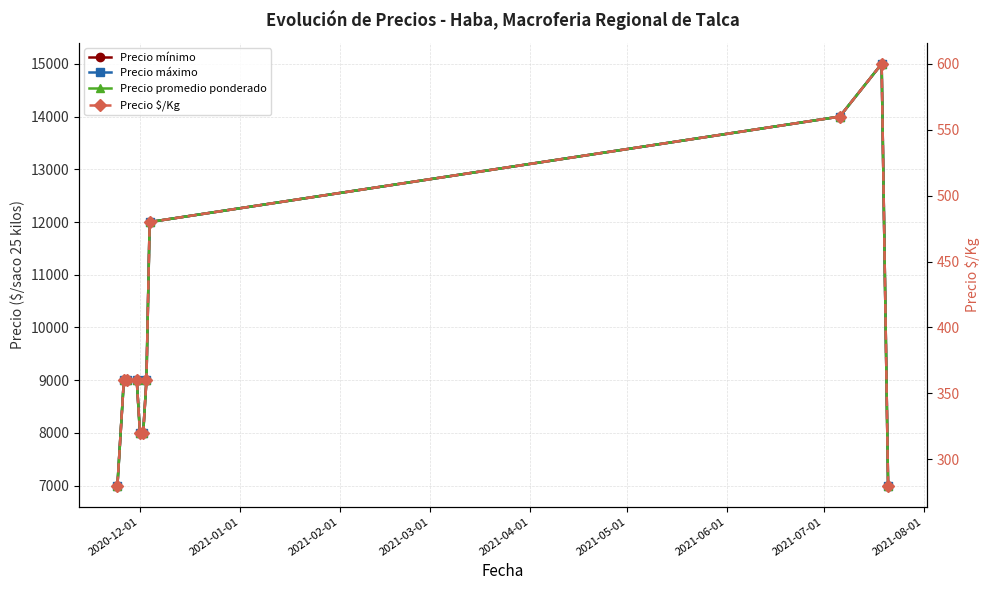

Is this an area chart (filled region under the line)?

No